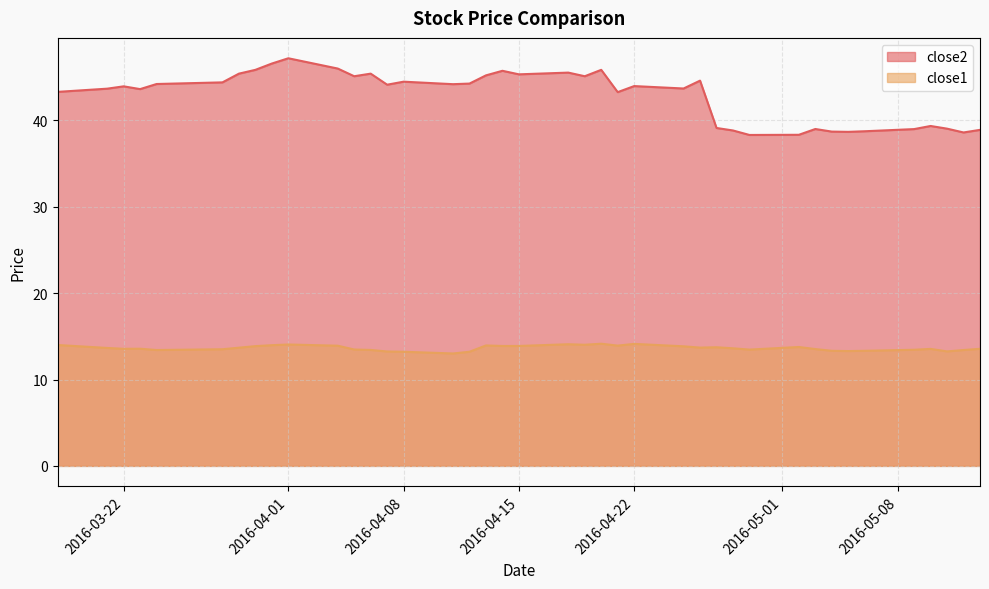

The value of close2 at 2016-03-18 is 43.3. True or false?

True